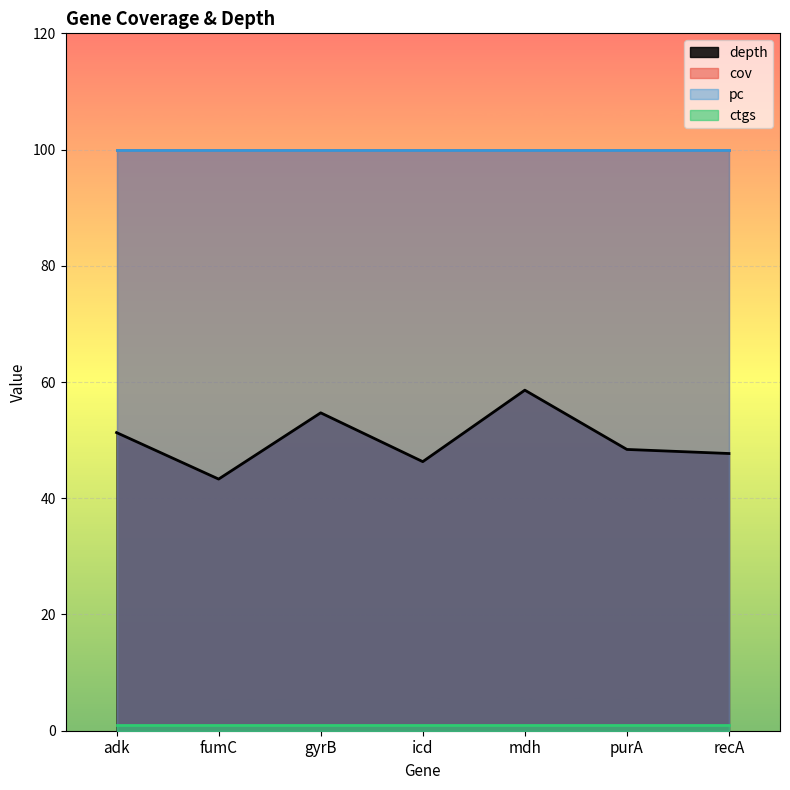

How many lines are shown in the chart?

4